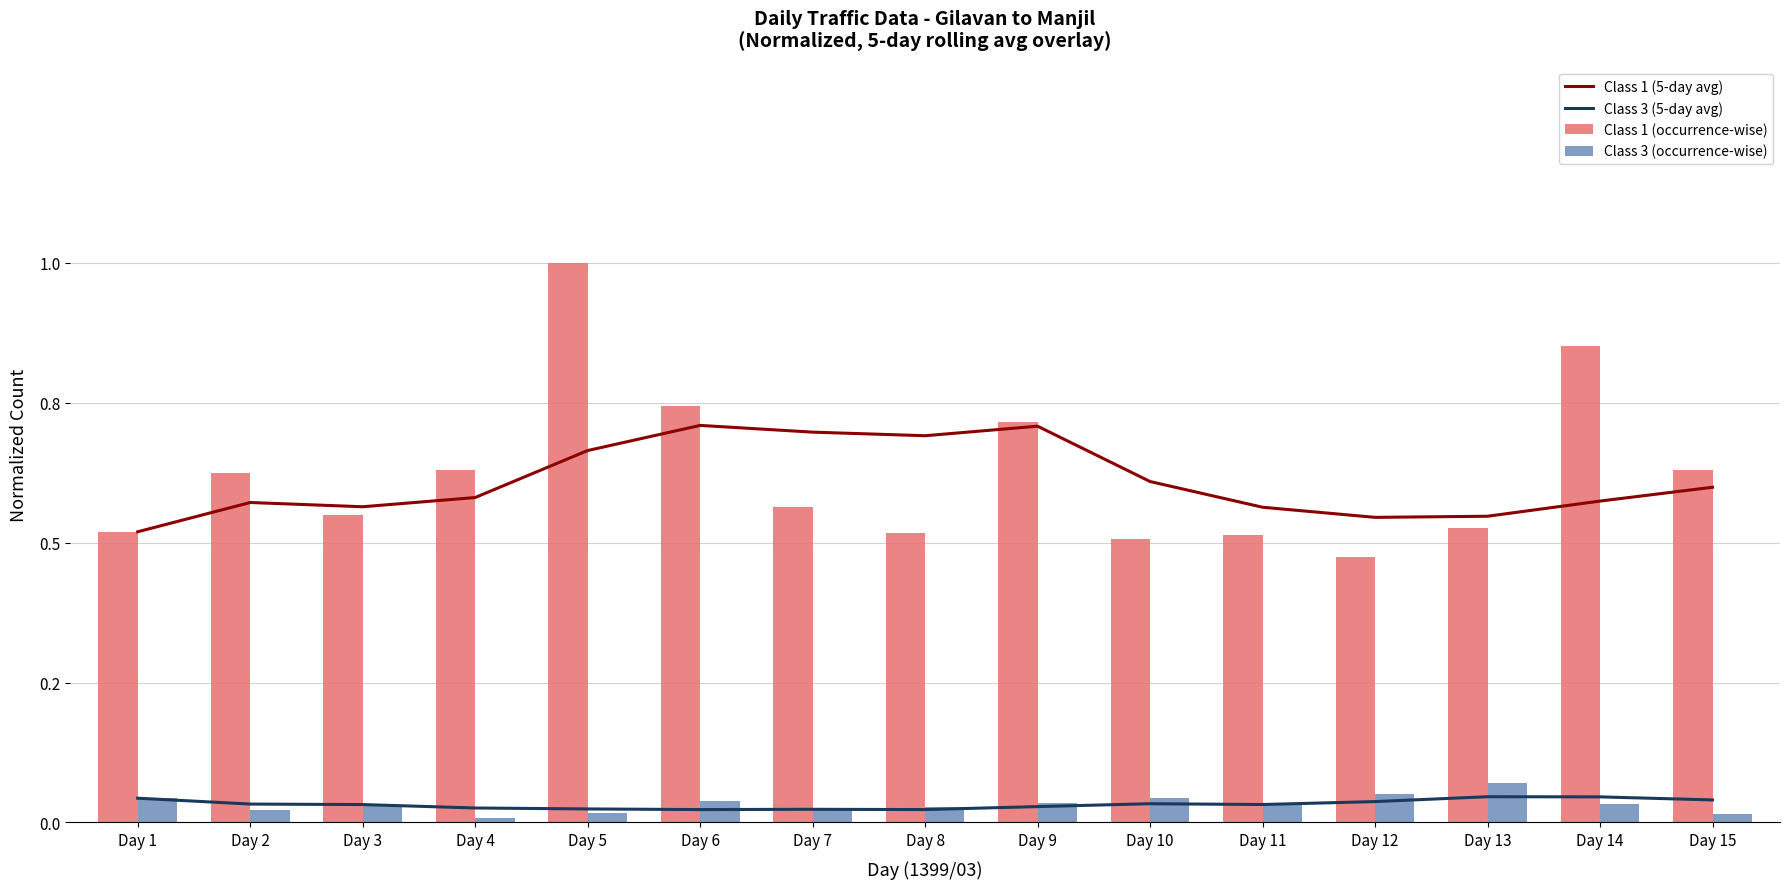

What are all the series names shown in the legend?

Class 1 (5-day avg), Class 3 (5-day avg), Class 1 (occurrence-wise), Class 3 (occurrence-wise)